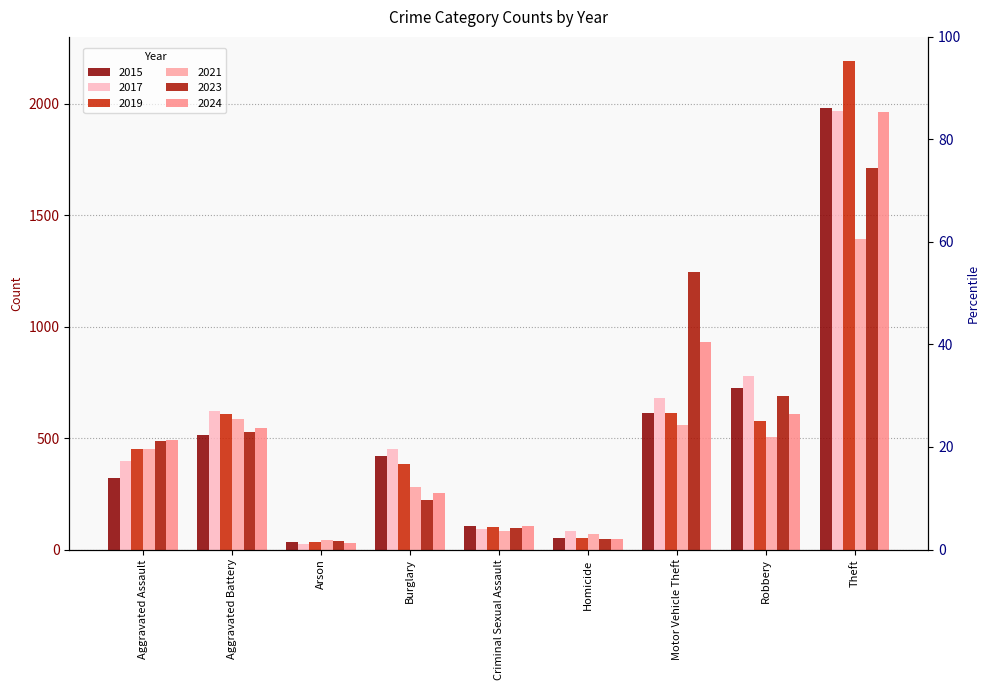

What is the sum of all 2017 values?

5096